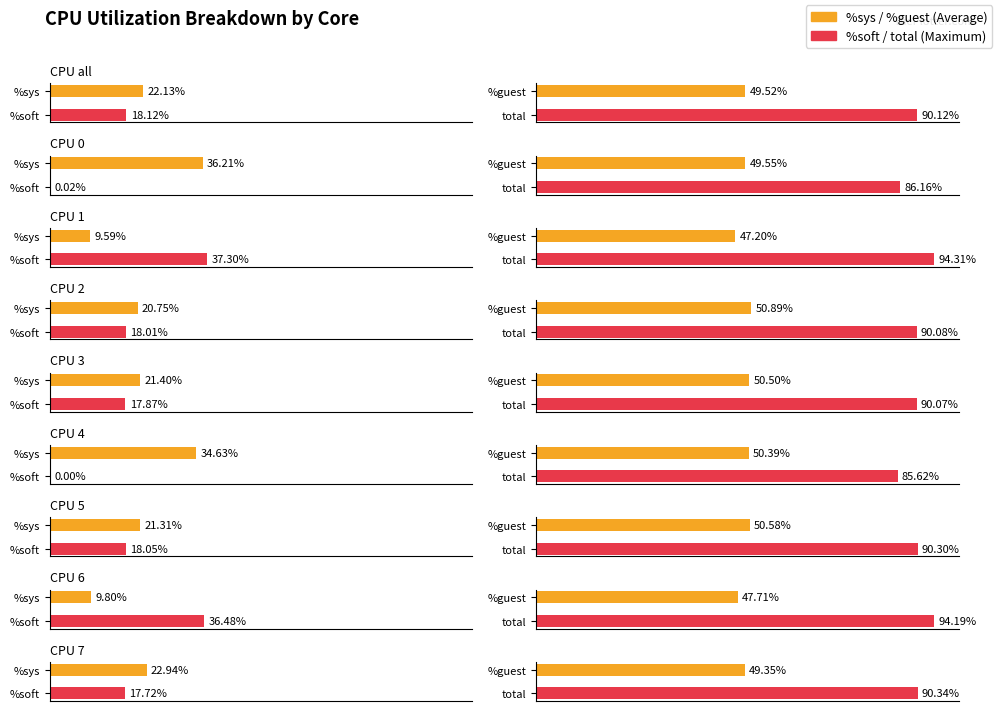

Reading right to left, extract all data points from this chart.

%sys: 22.9	9.8	21.3	34.6	21.4	20.8	9.6	36.2	22.1
%soft: 17.7	36.5	18.1	0.0	17.9	18.0	37.3	0.0	18.1
%guest: 49.4	47.7	50.6	50.4	50.5	50.9	47.2	49.5	49.5
total: 90.3	94.2	90.3	85.6	90.1	90.1	94.3	86.2	90.1